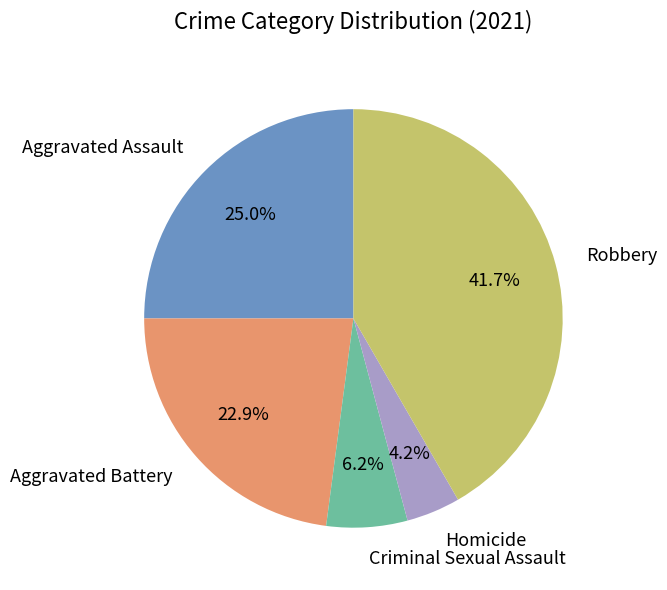

Which slice is the smallest?

Homicide